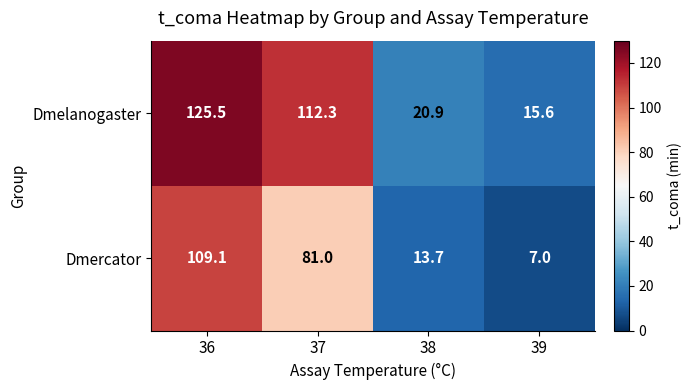

Rank the series by their maximum value, from highest to lowest.

Dmelanogaster, Dmercator